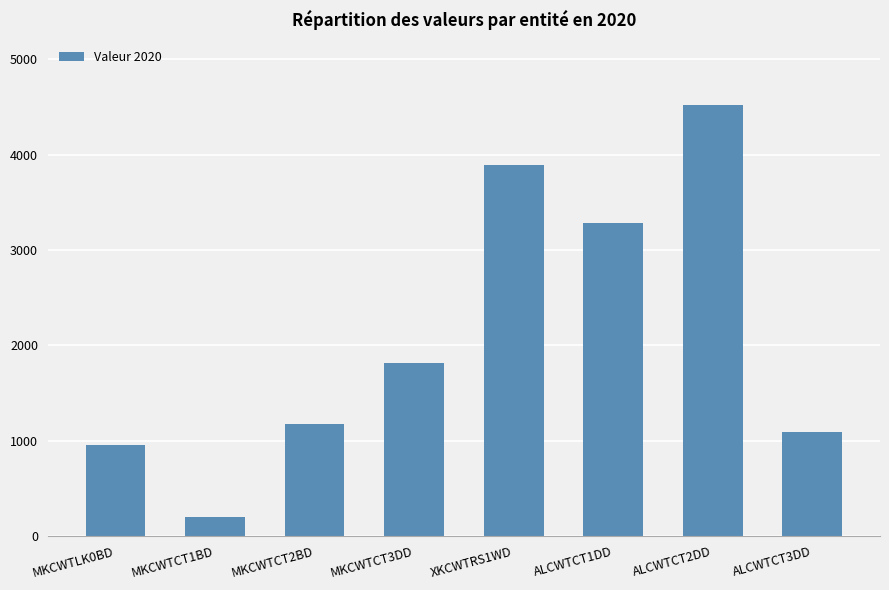

What is the value of the 3rd bar from the left?

1179.1